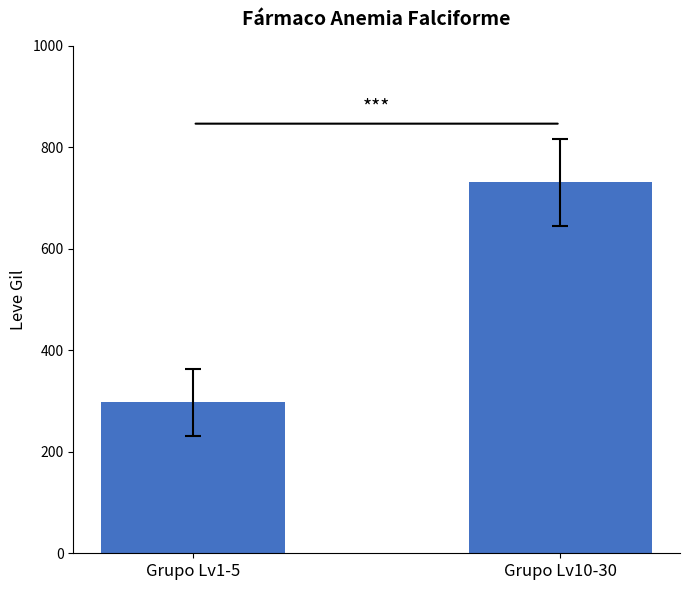

What is the label of the 1st bar from the left?

Grupo Lv1-5